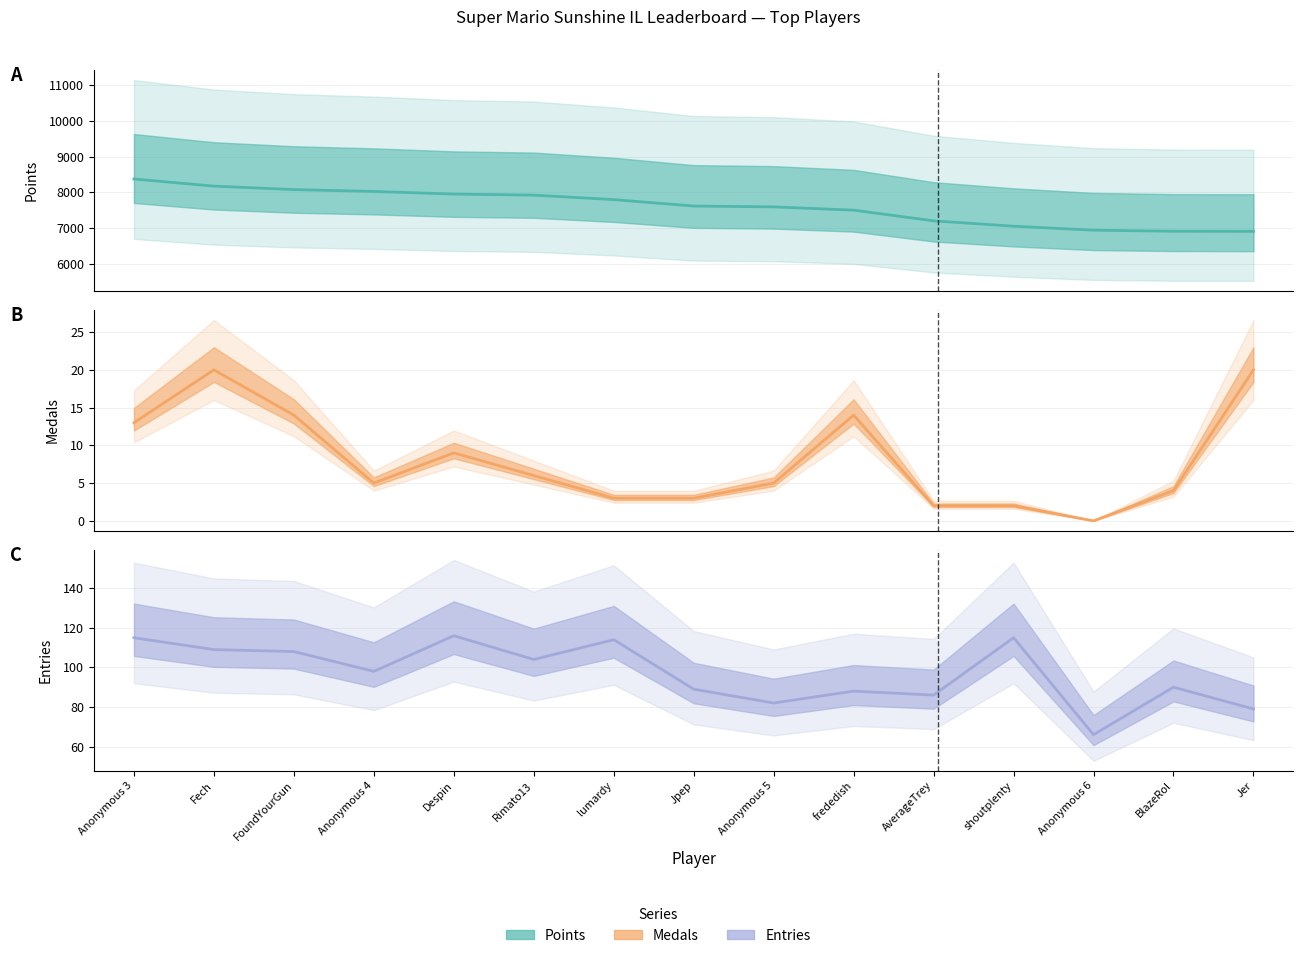

At Jer, list the series in order from largest to smallest.

Points, Entries, Medals